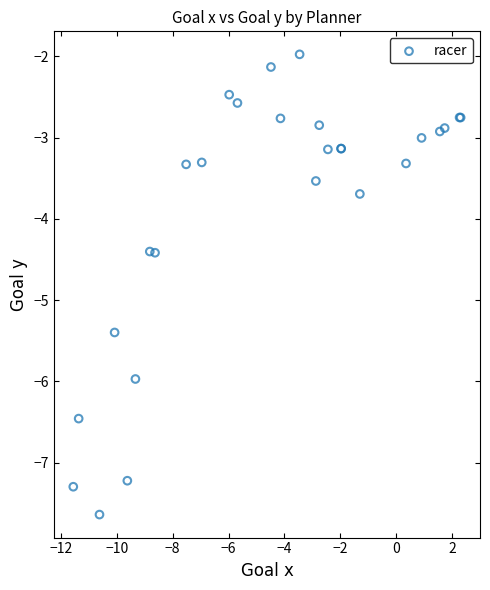

What Y value in the scatter plot is closest to -4?

-3.7